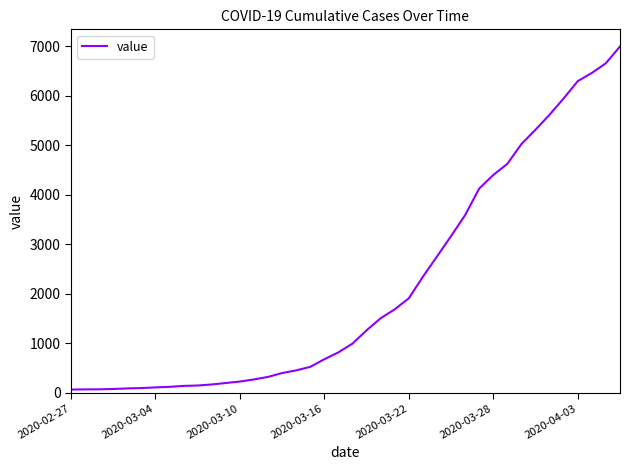

What is the difference between the maximum and minimum values?

6931